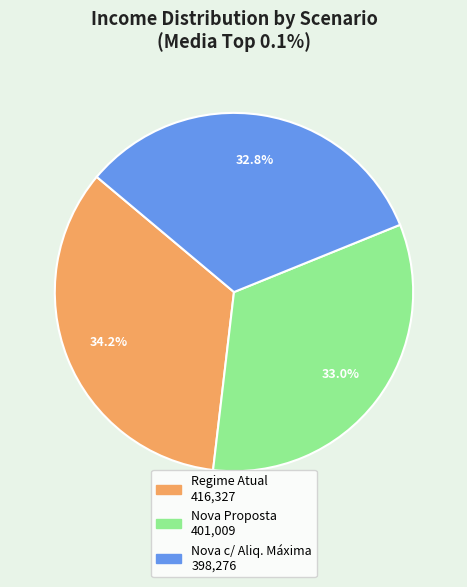

Does any single category account for the majority?

No